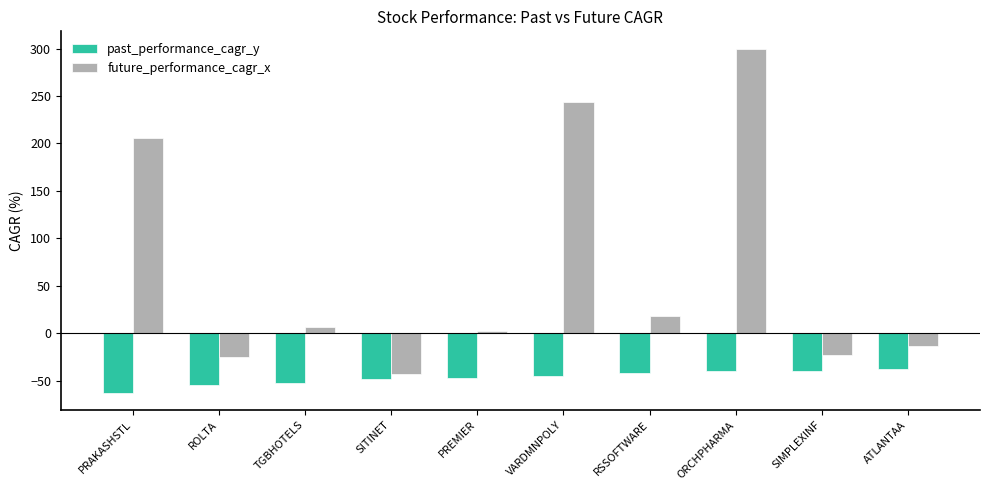

Which category has the highest value in the future_performance_cagr_x series?

ORCHPHARMA